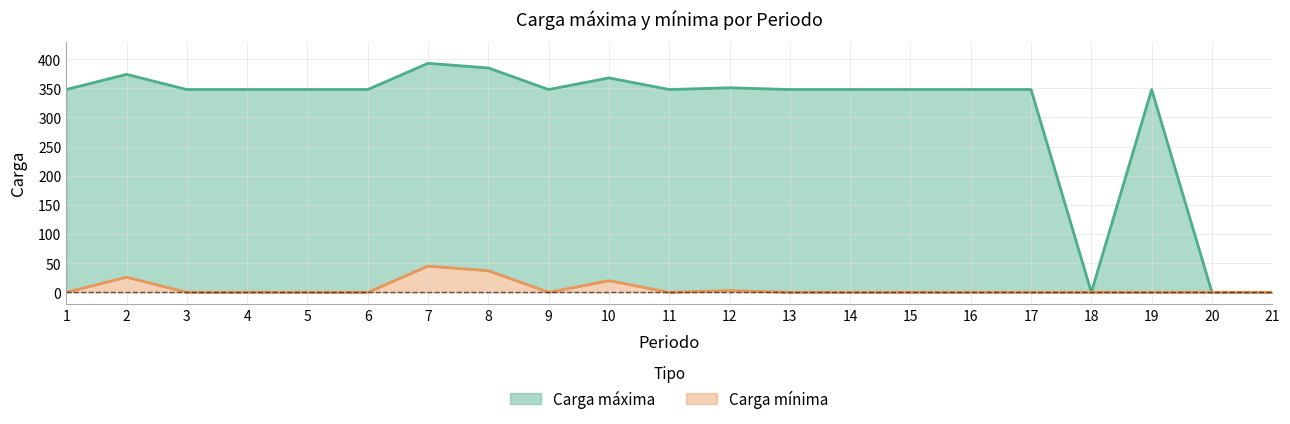

How many interior local peaks does the Carga mínima series have?

4